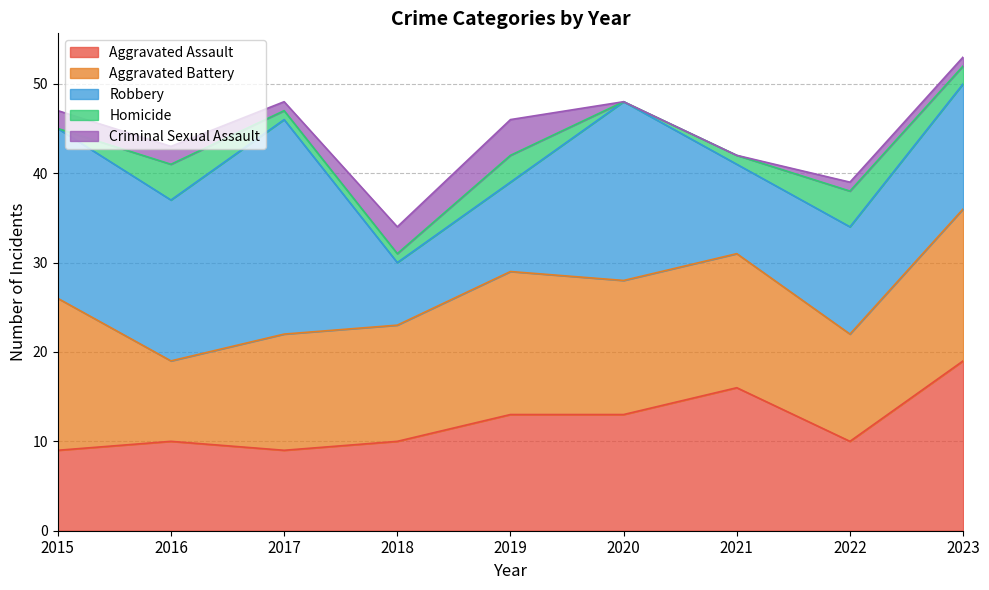

Which series changed the most between 2018 and 2023?

Aggravated Assault